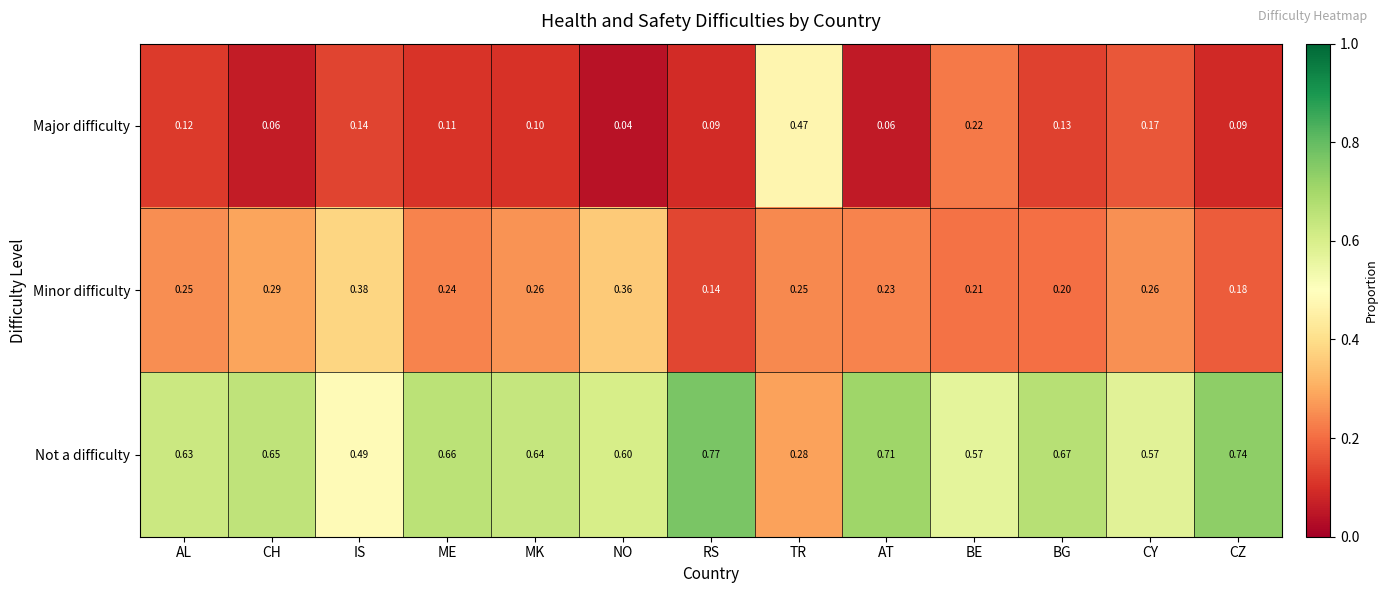

At which label is Major difficulty closest to 0?

NO